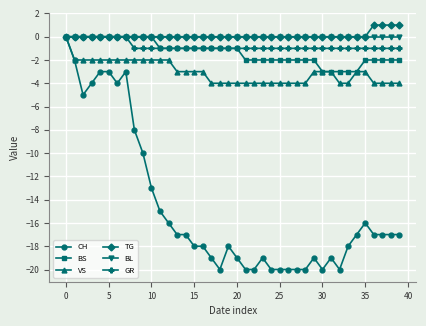

How many lines are shown in the chart?

6